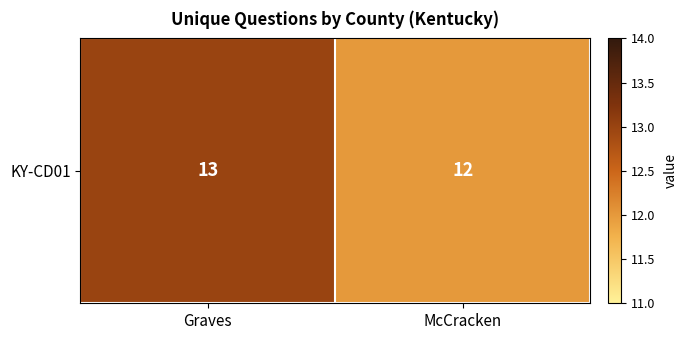

What value does the data have at Graves?

13